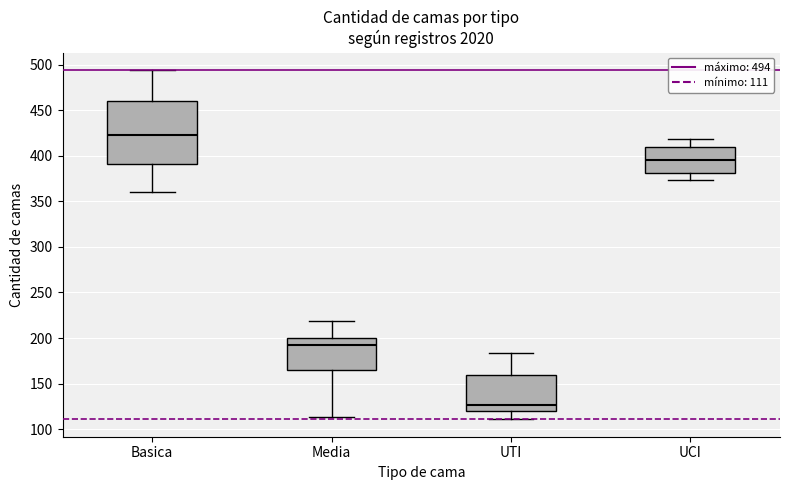

Reading left to right, read every box against the y-axis: the position of its median line, the range the box covers, and the ends of its whiskers. The values are not printed on the chart, so give them approximately, as read against the axis.

Basica: median 425, box 390 to 460, whiskers 360 to 495
Media: median 195, box 165 to 200, whiskers 115 to 220
UTI: median 125, box 120 to 160, whiskers 110 to 185
UCI: median 395, box 380 to 410, whiskers 375 to 420